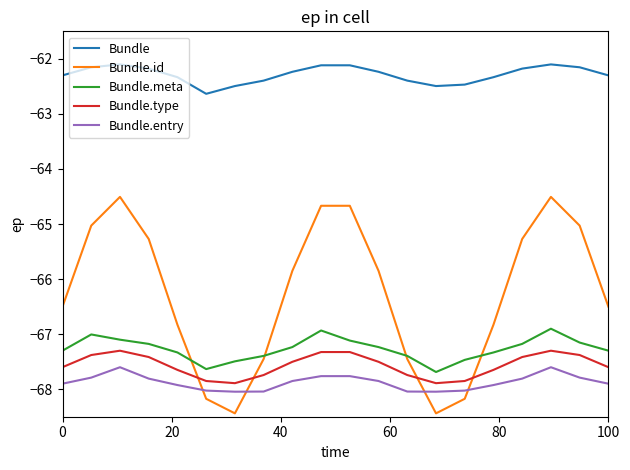

Which series has the widest spread of values?

Bundle.id